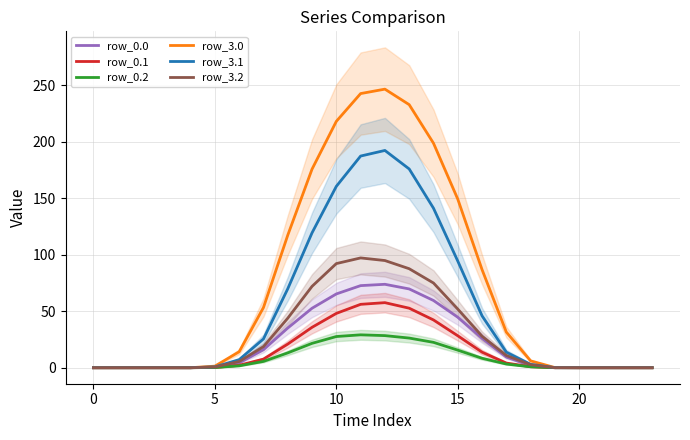

True or false: row_0.2 has a value of 16.7 at 0.

False